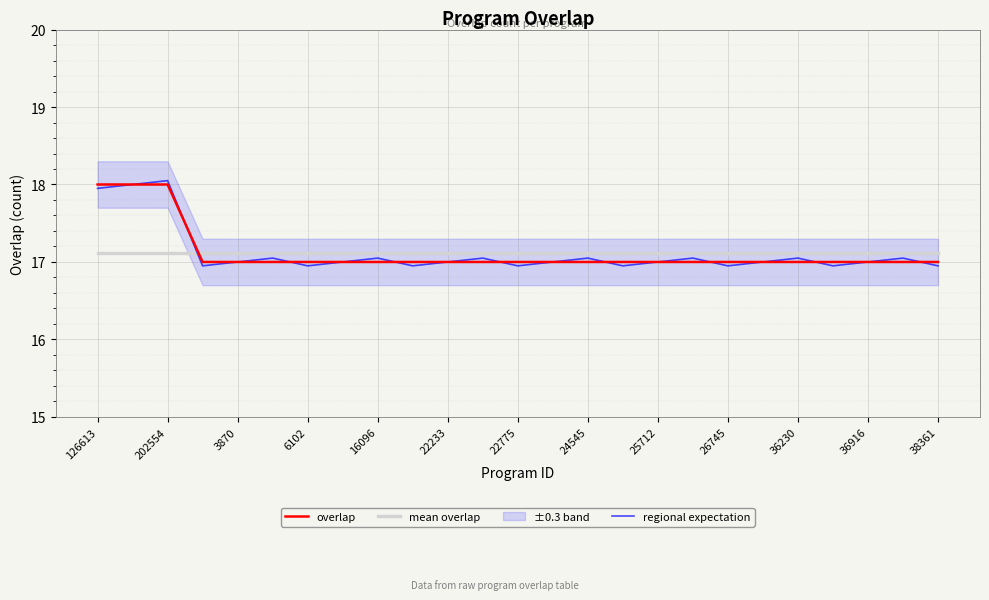

What is the maximum value for overlap?

18.0